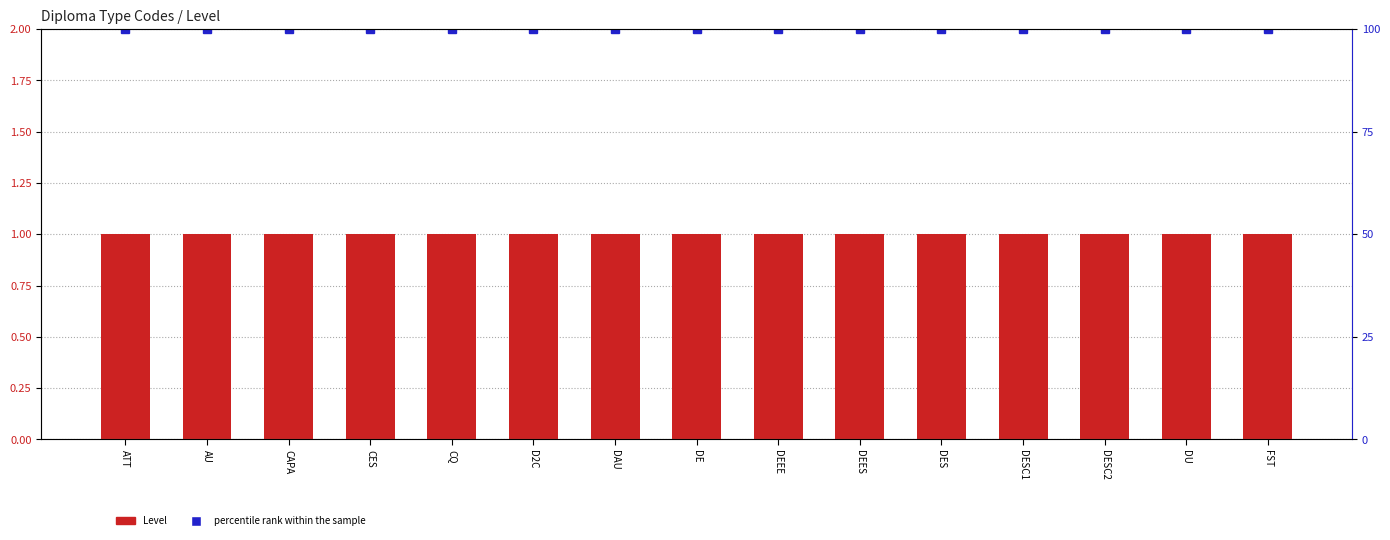

List the labels in order of Level value, smallest first.

ATT, AU, CAPA, CES, CQ, D2C, DAU, DE, DEEE, DEES, DES, DESC1, DESC2, DU, FST